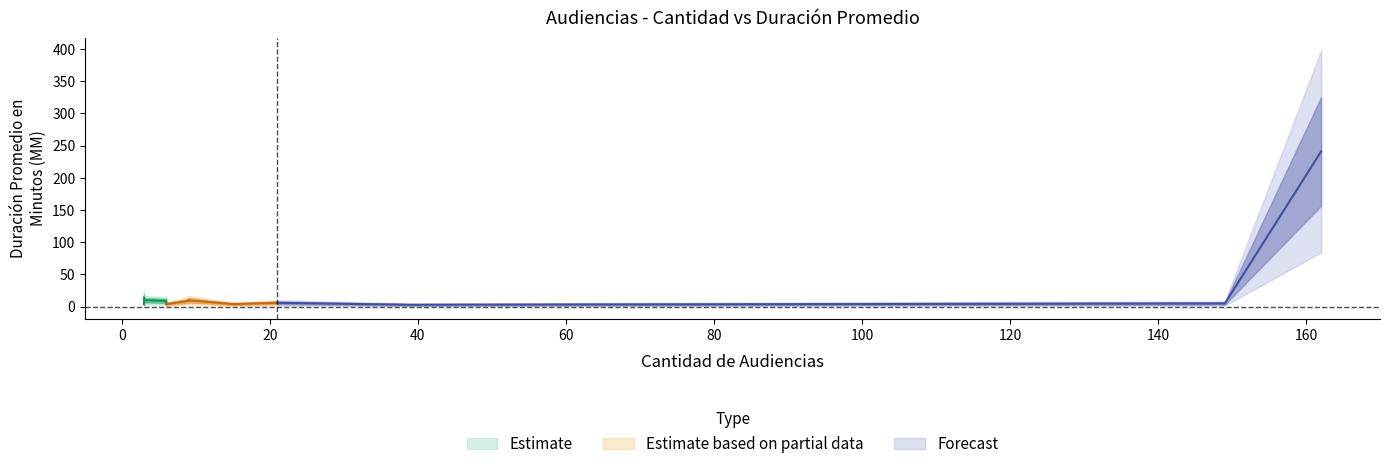

Where is Cantidad de Audiencias nearest to the value 82?

39